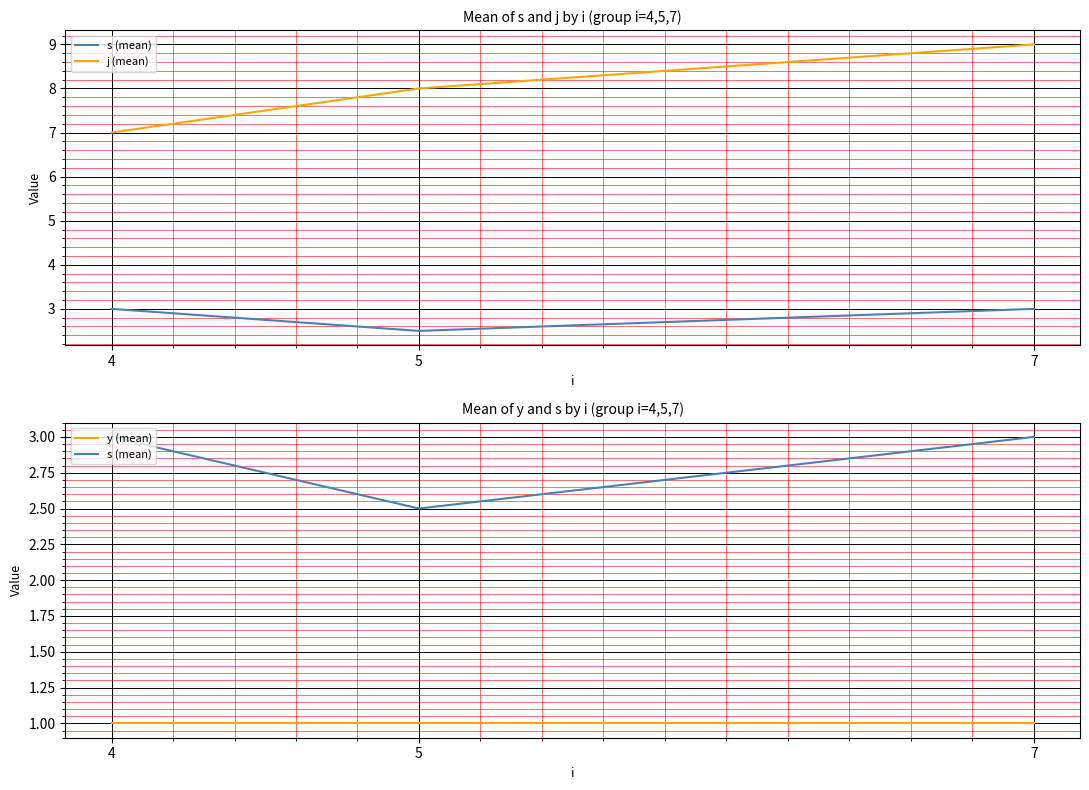

Which series has the largest total across all categories?

j (mean)